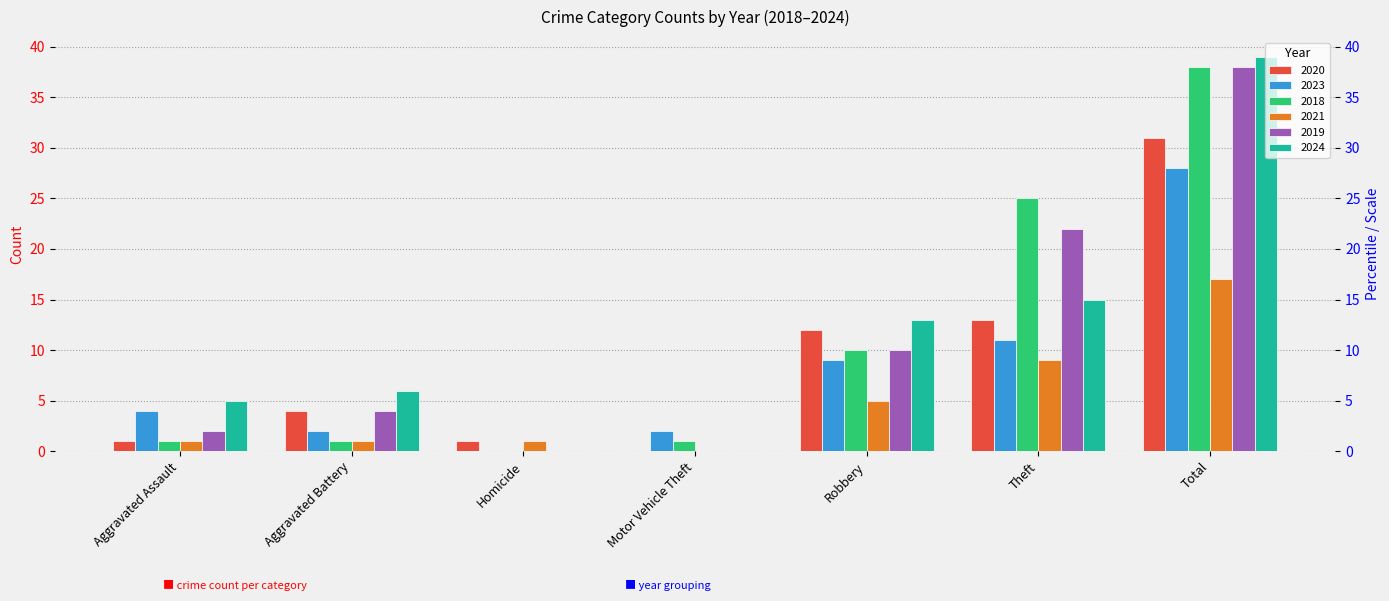

What are all the series names shown in the legend?

2020, 2023, 2018, 2021, 2019, 2024